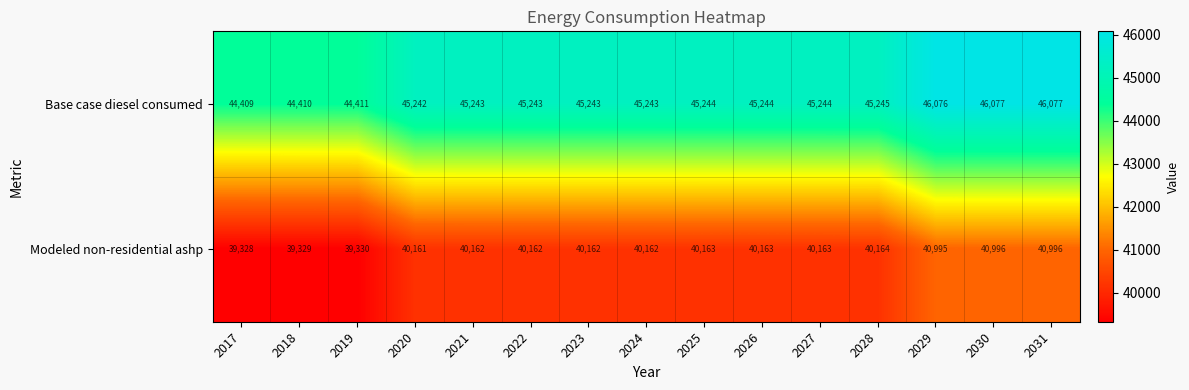

Which series has the largest total across all categories?

Base case diesel consumed